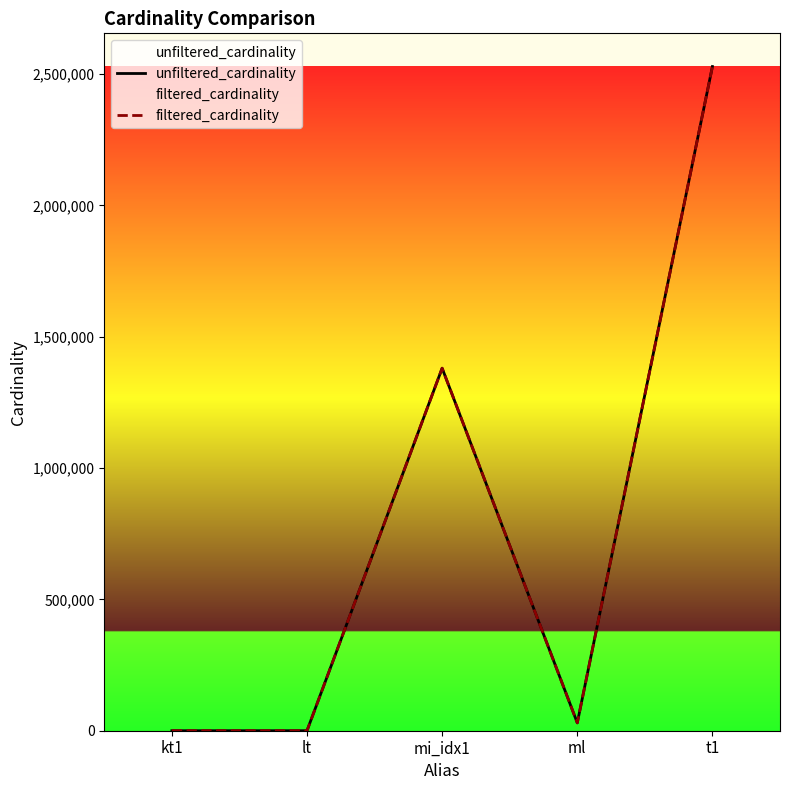

Which series changed the most between kt1 and ml?

filtered_cardinality